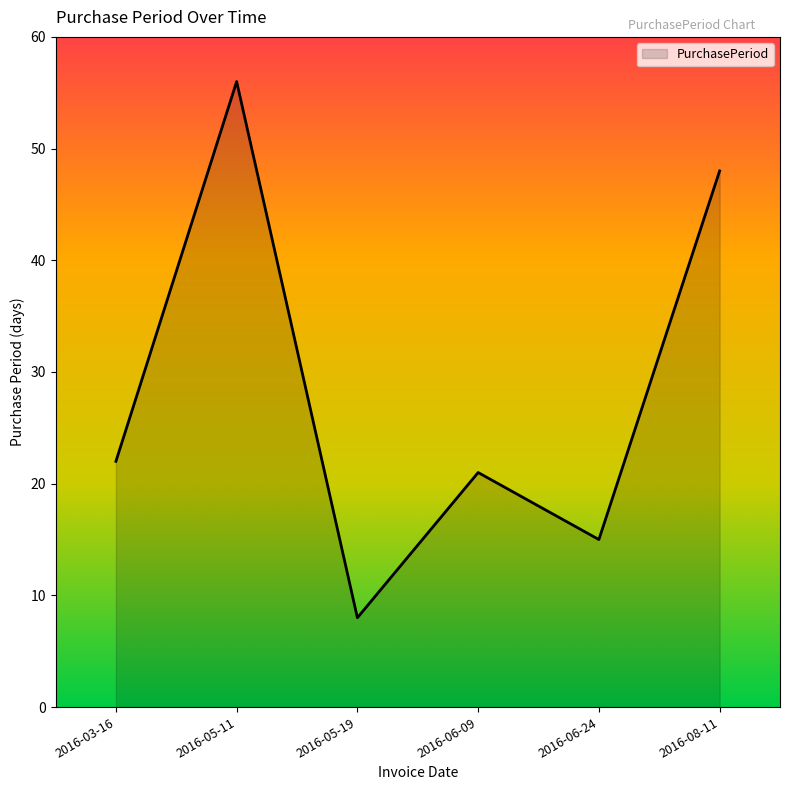

Which label corresponds to the largest value in the chart?

2016-05-11